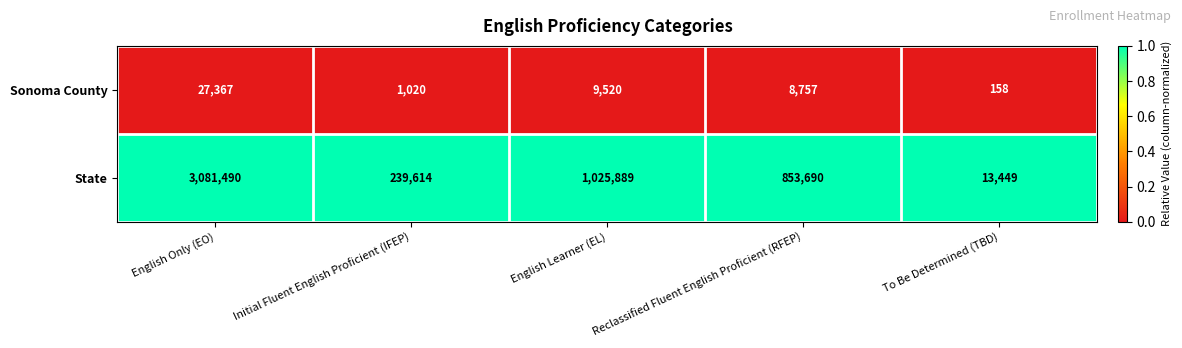

What is the spread (max minus min) of values at Reclassified Fluent English Proficient (RFEP)?

844933